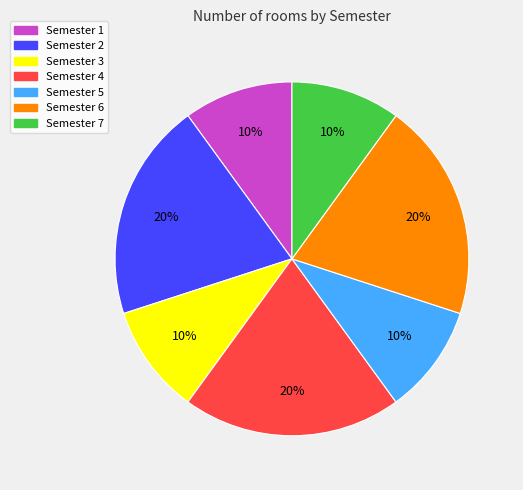

To the nearest percent, what is the difference between the Semester 3 and Semester 4 slice percentages?

10%